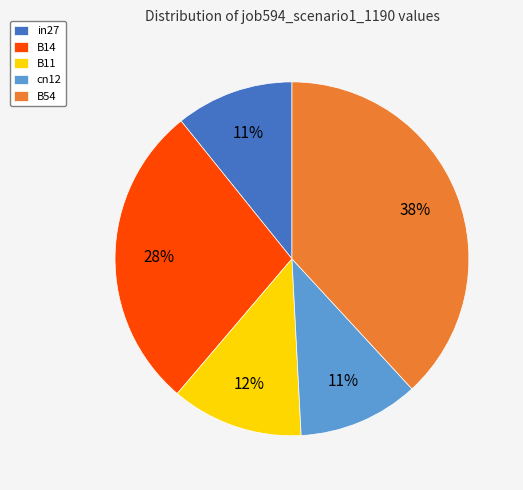

To the nearest percent, what is the difference between the largest and smallest slice percentages?

27%